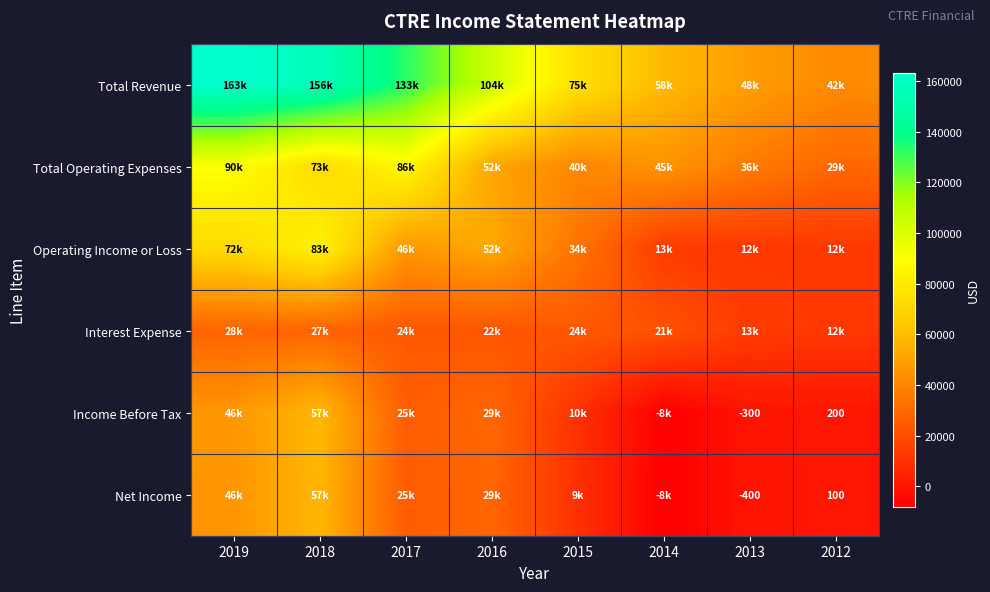

Where does the Total Revenue series first go above 104700?

2019